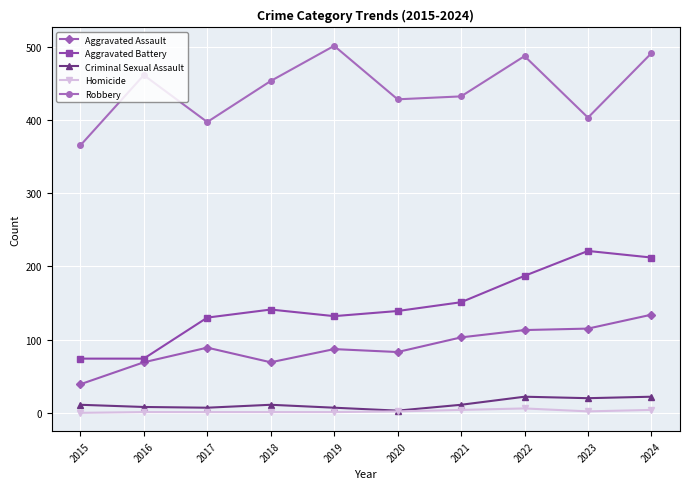

In Robbery, how many points are lower than both neighbors (excluding endpoints)?

3